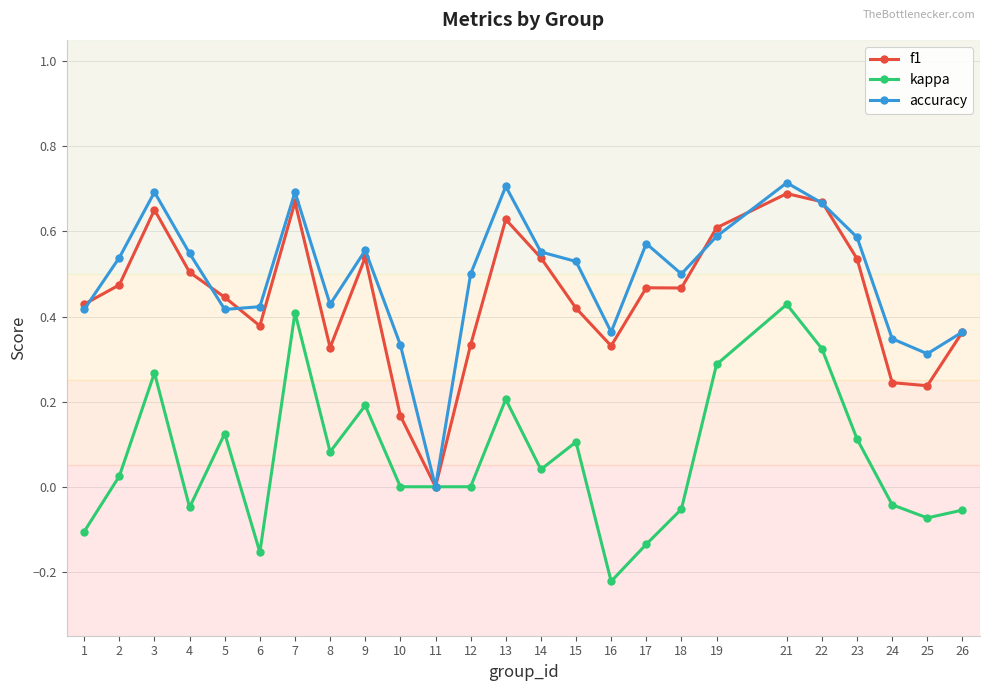

Count the number of categories in the chart.

25